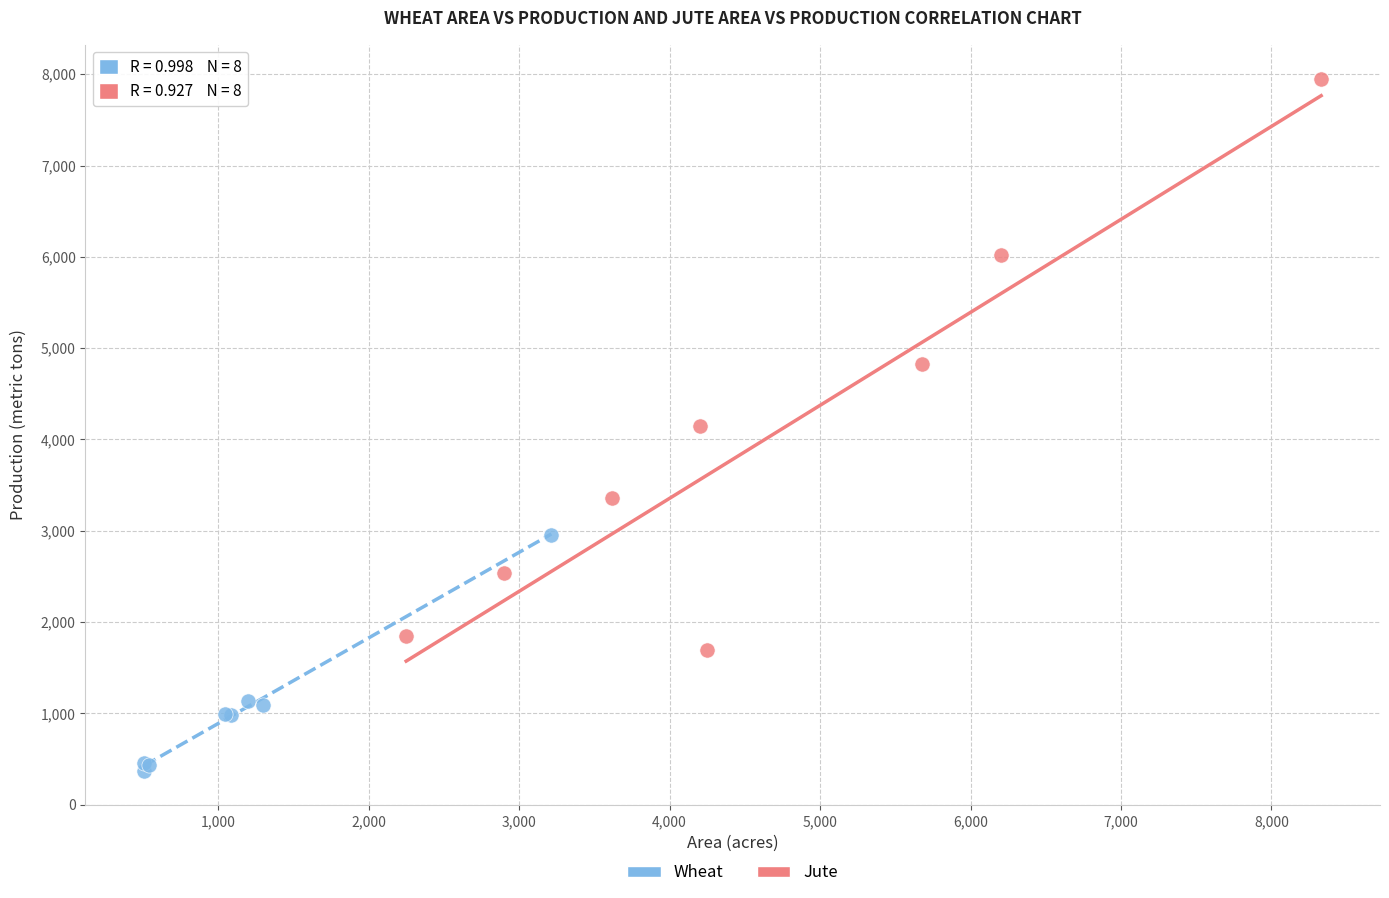

Which series reaches the minimum Y coordinate?

Wheat